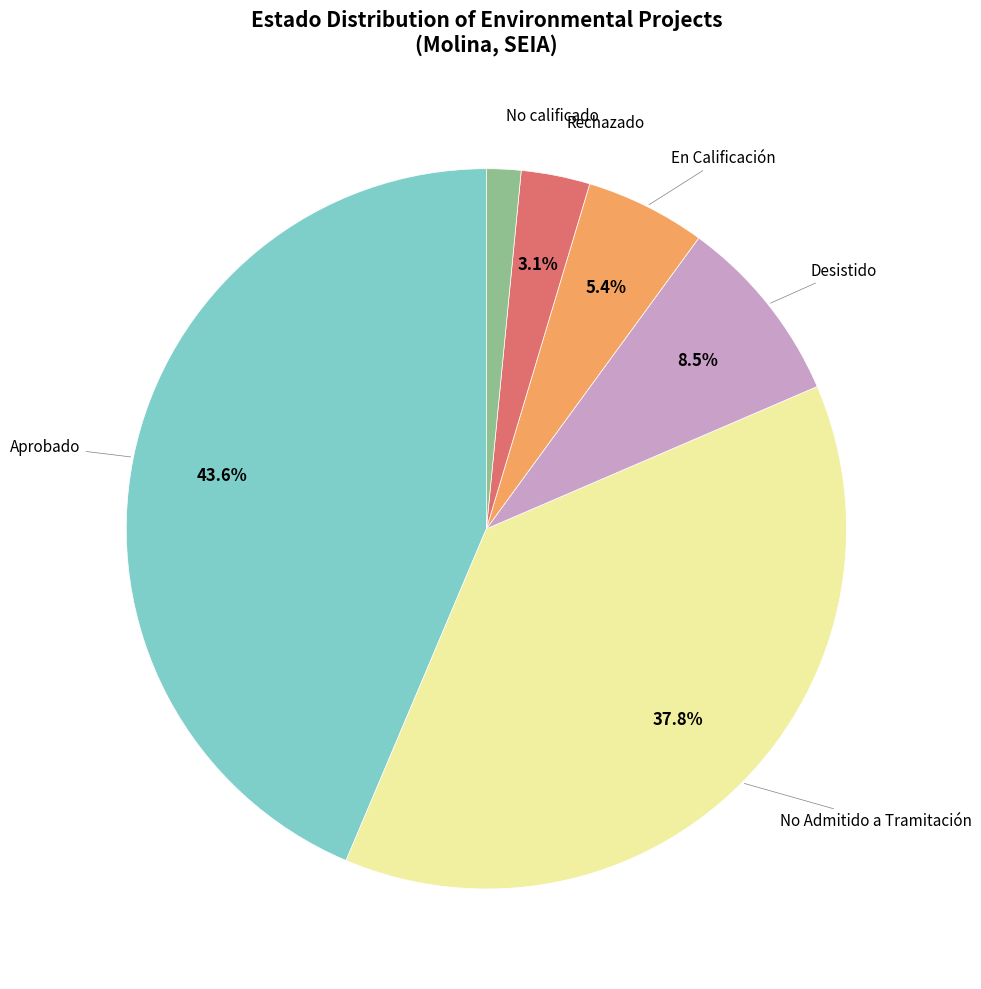

Does any single category account for the majority?

No